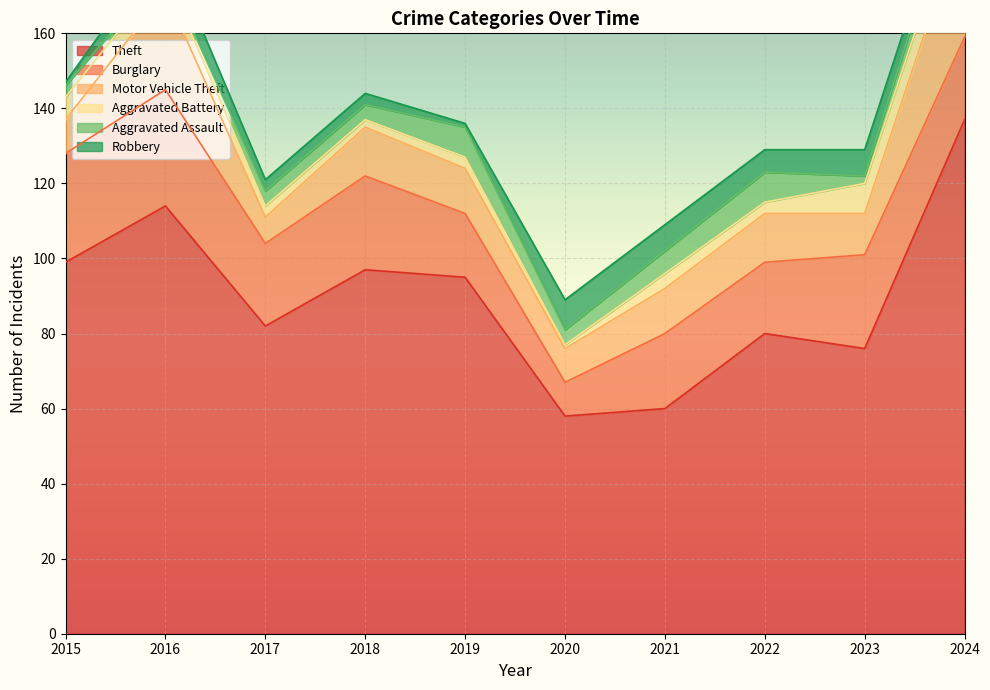

Is it true that Burglary equals 25 at 2018?

True